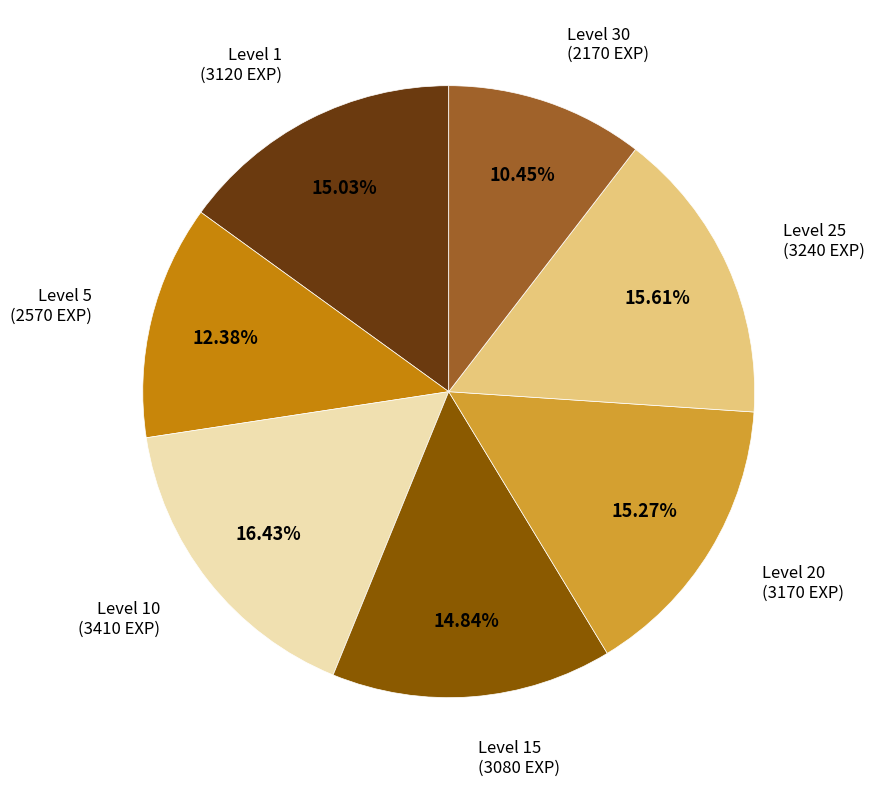

Is there a majority slice in this chart?

No